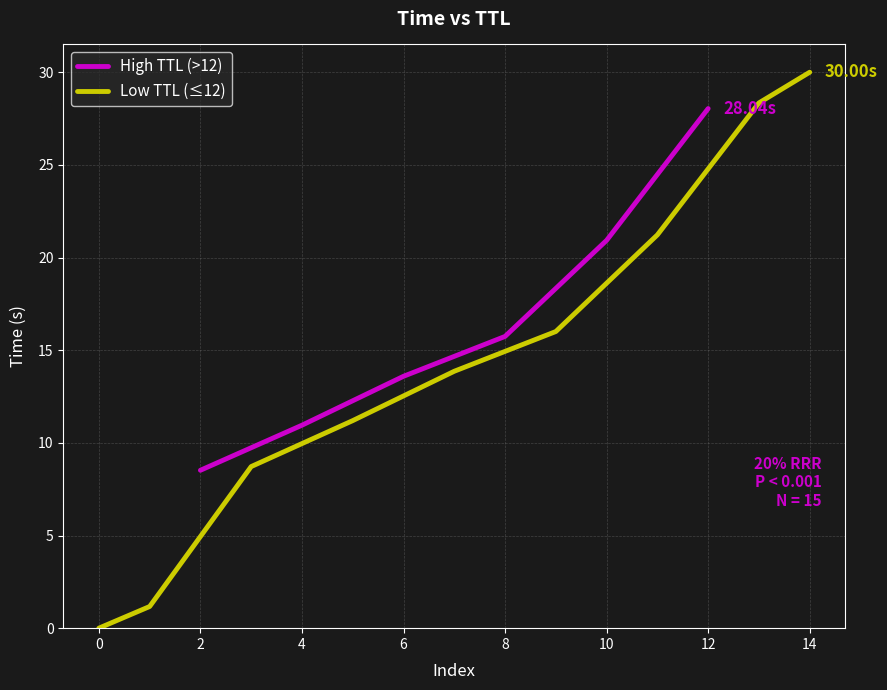

True or false: there are more than 1 points higher than both neighbors.

False